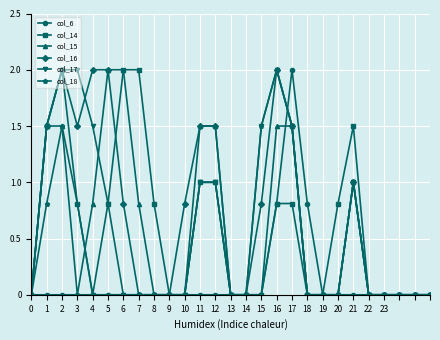

Which series has the largest total across all categories?

col_16